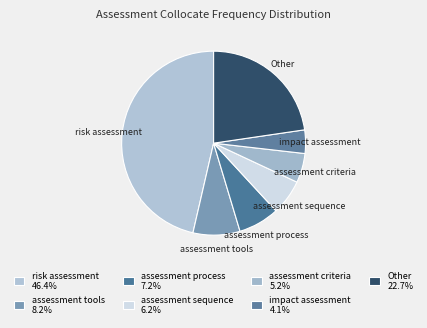

Is assessment tools the majority of the pie?

No